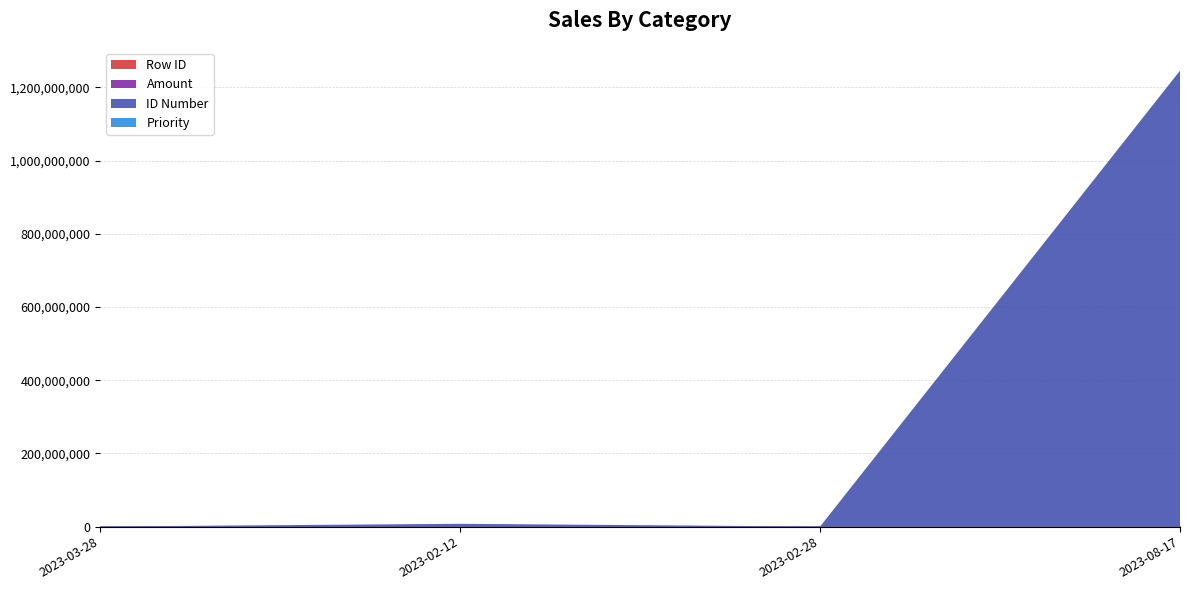

What is the sum of the Priority values at 2023-02-28 and 2023-03-28?

2.0